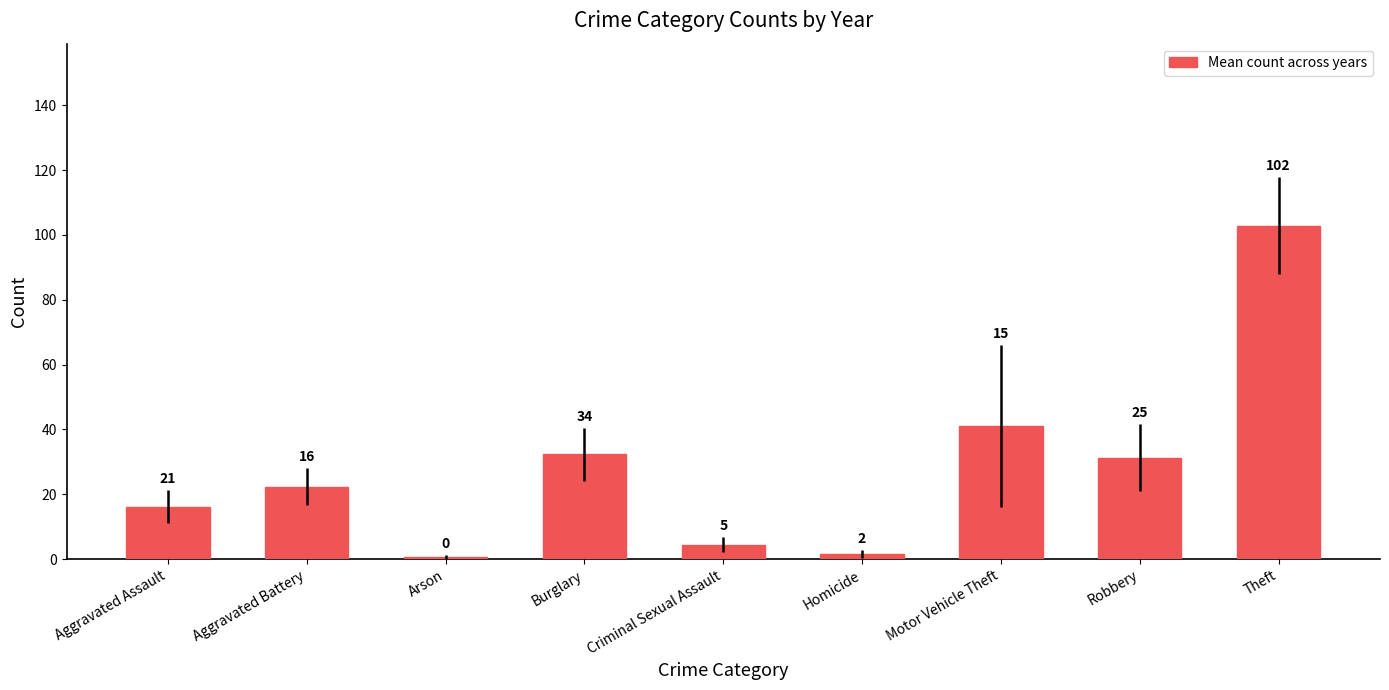

The chart shows a value of 9.8 at Burglary. True or false?

False